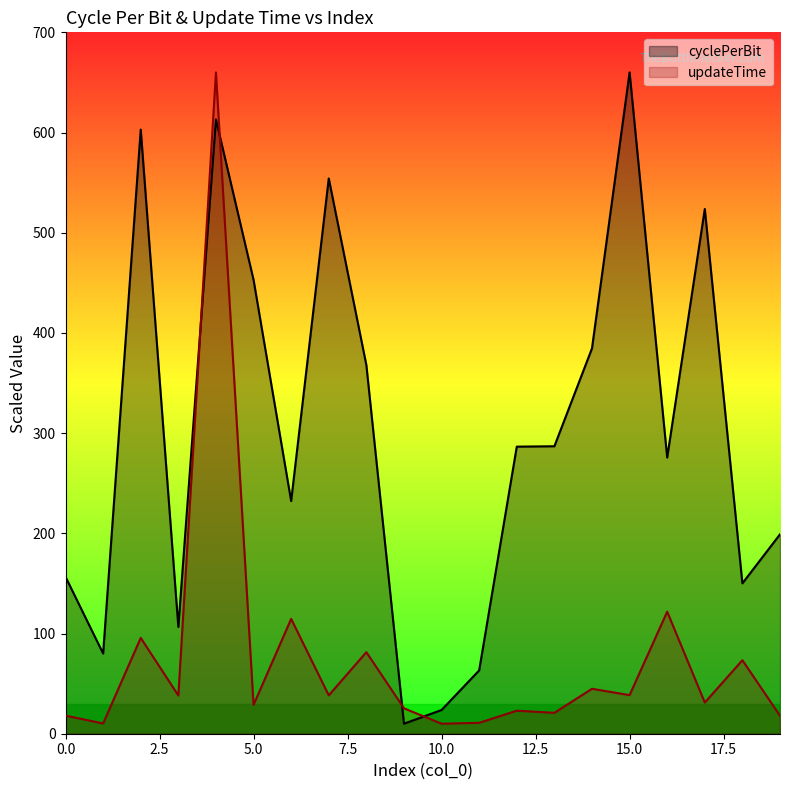

What is the sum of all updateTime values?

1502.9